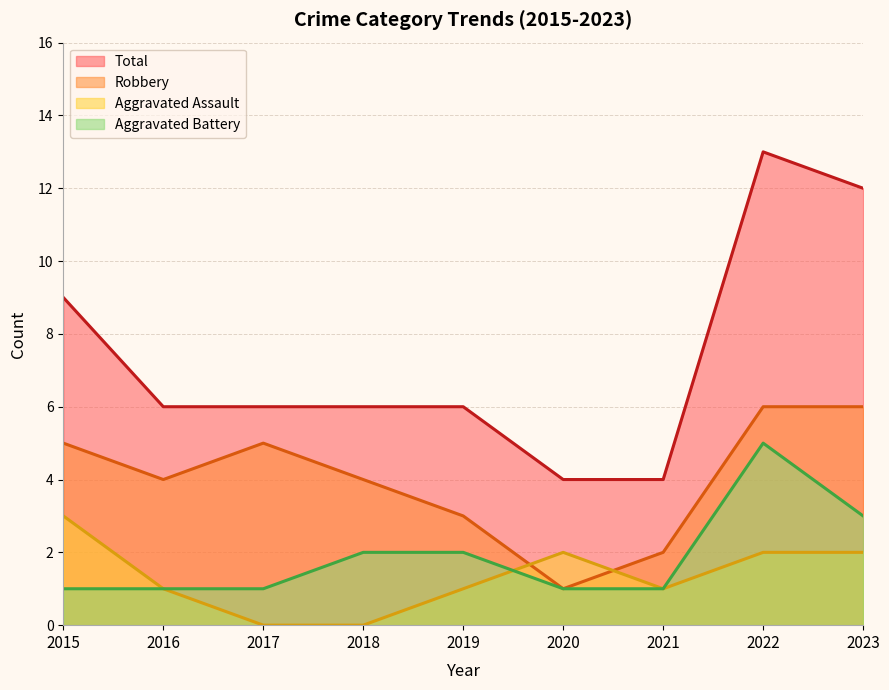

What is the total value across all series at 2023?

23